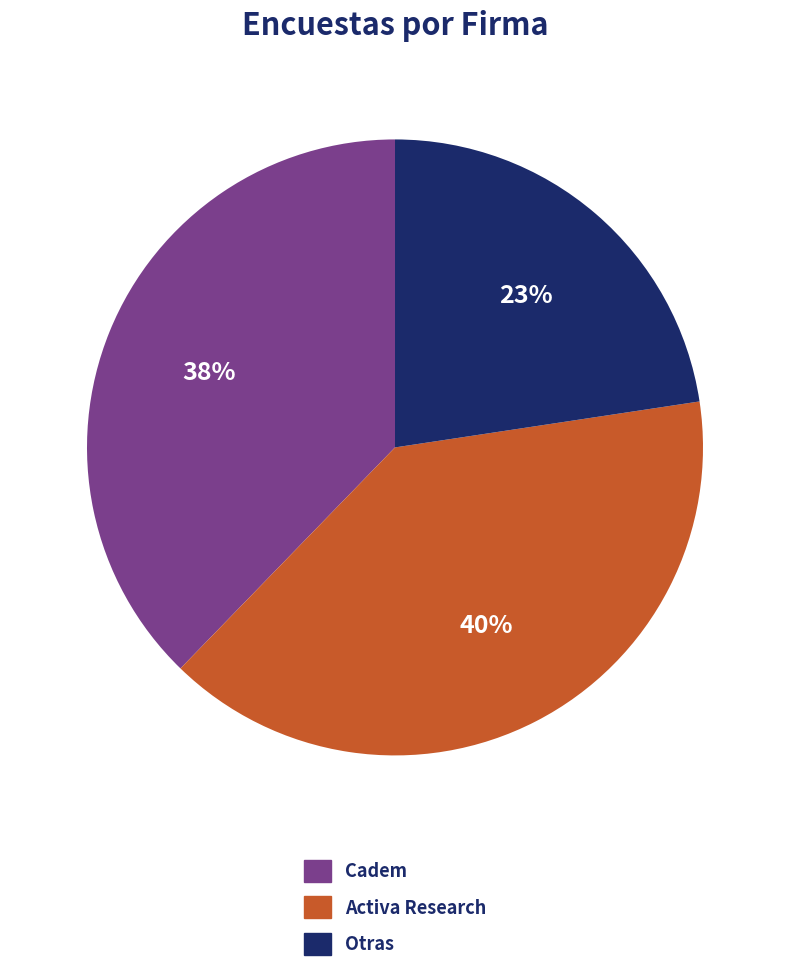

Does any single category account for the majority?

No